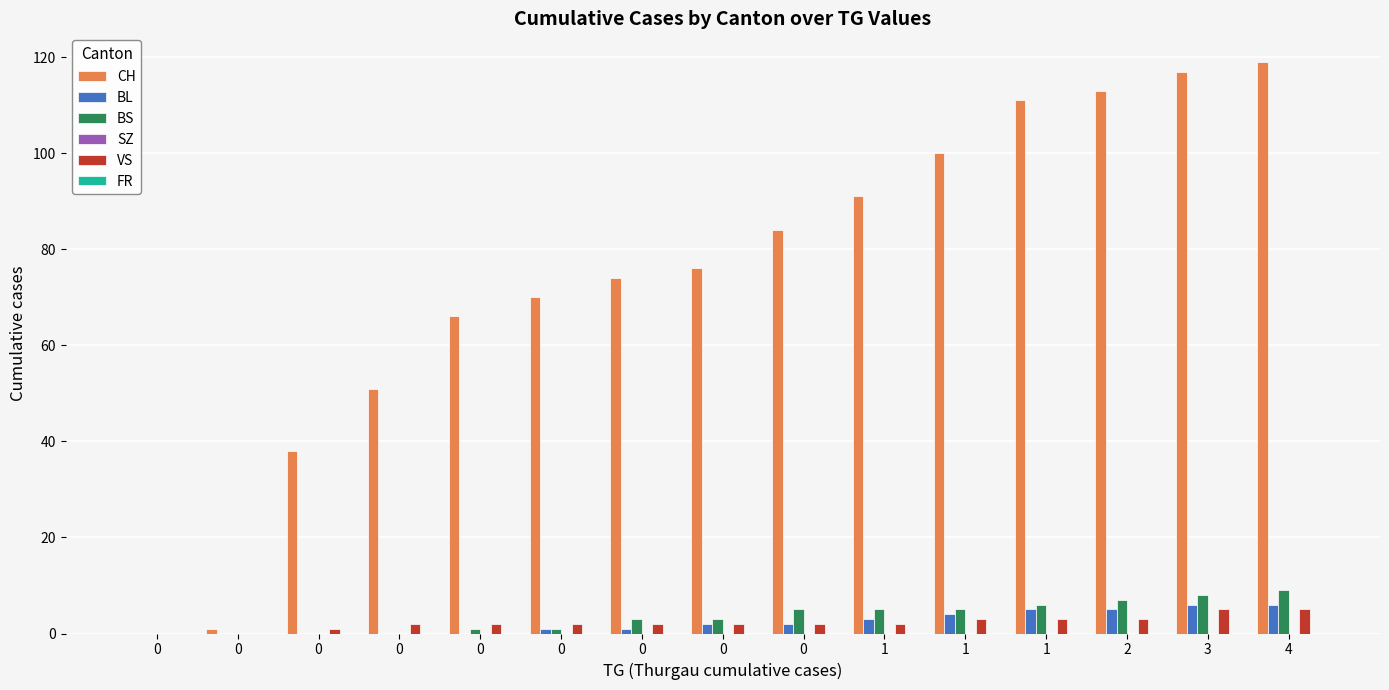

How many BS values are between 0 and 6?

12